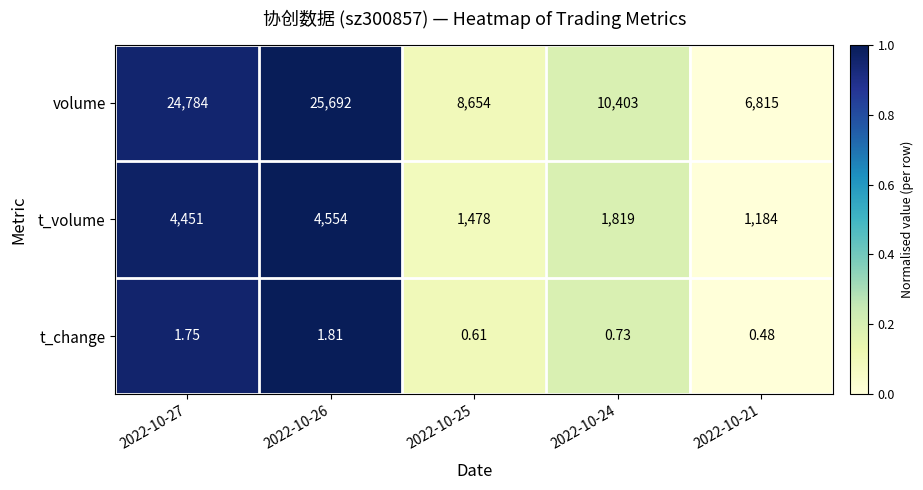

Which category has the highest value across all series?

2022-10-26